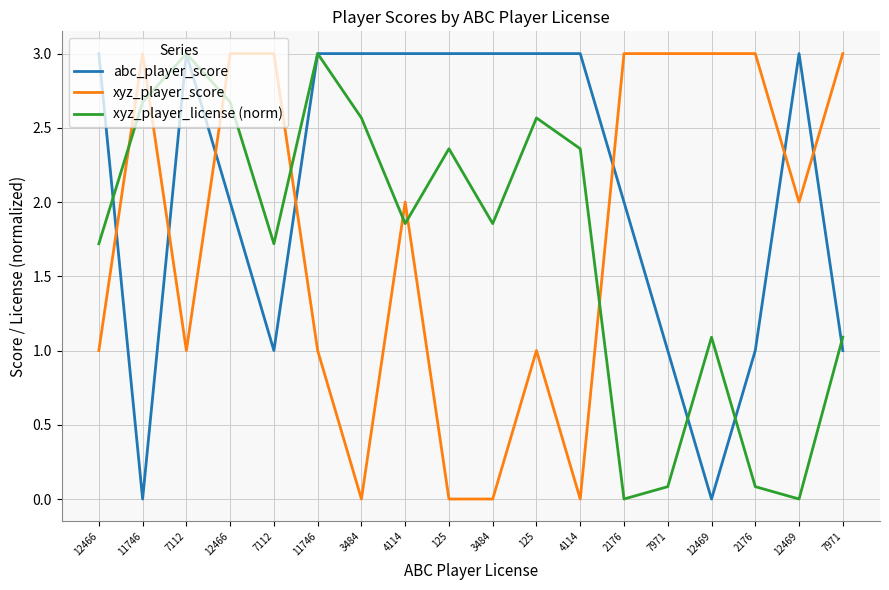

True or false: xyz_player_license (norm) has a value of 1.9 at 4114.

True